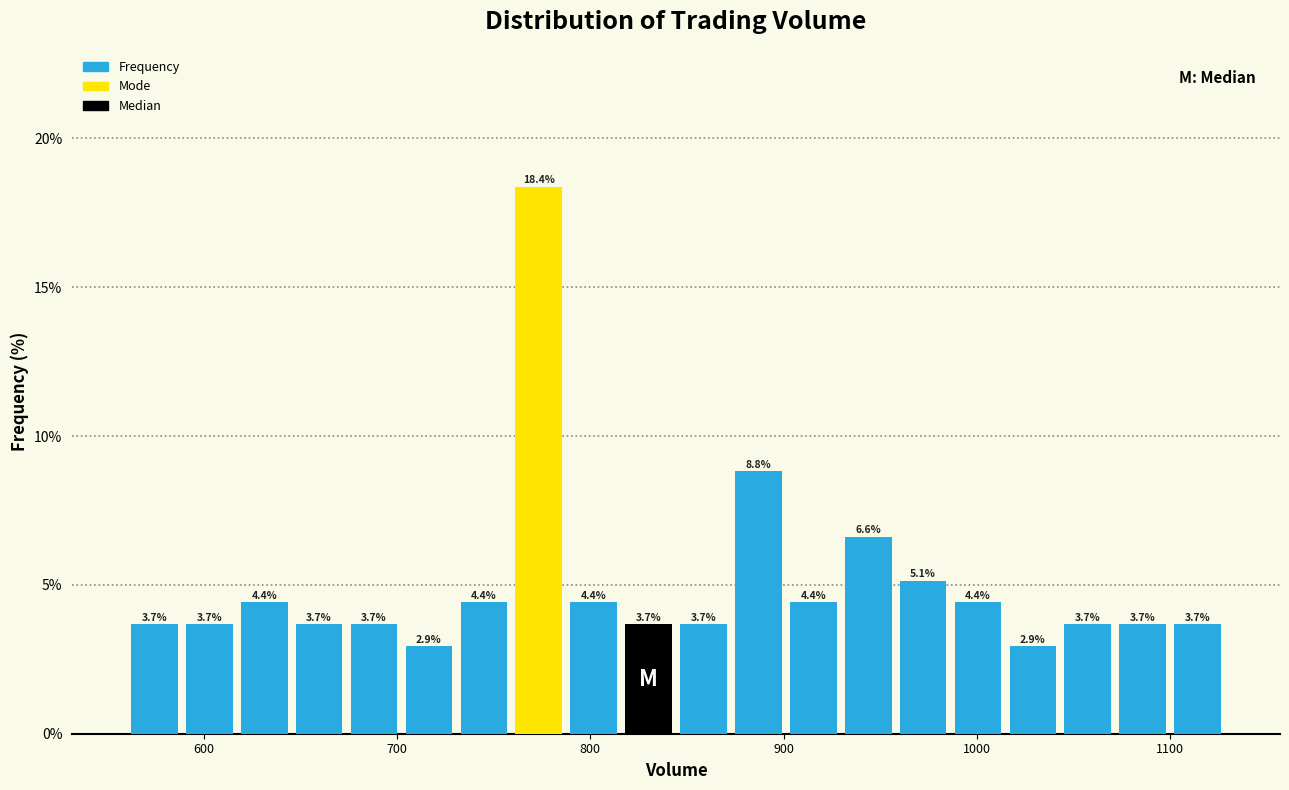

Around what value on the x-axis is the tallest bar? Give the approximate position of its centre, as read against the axis.

770